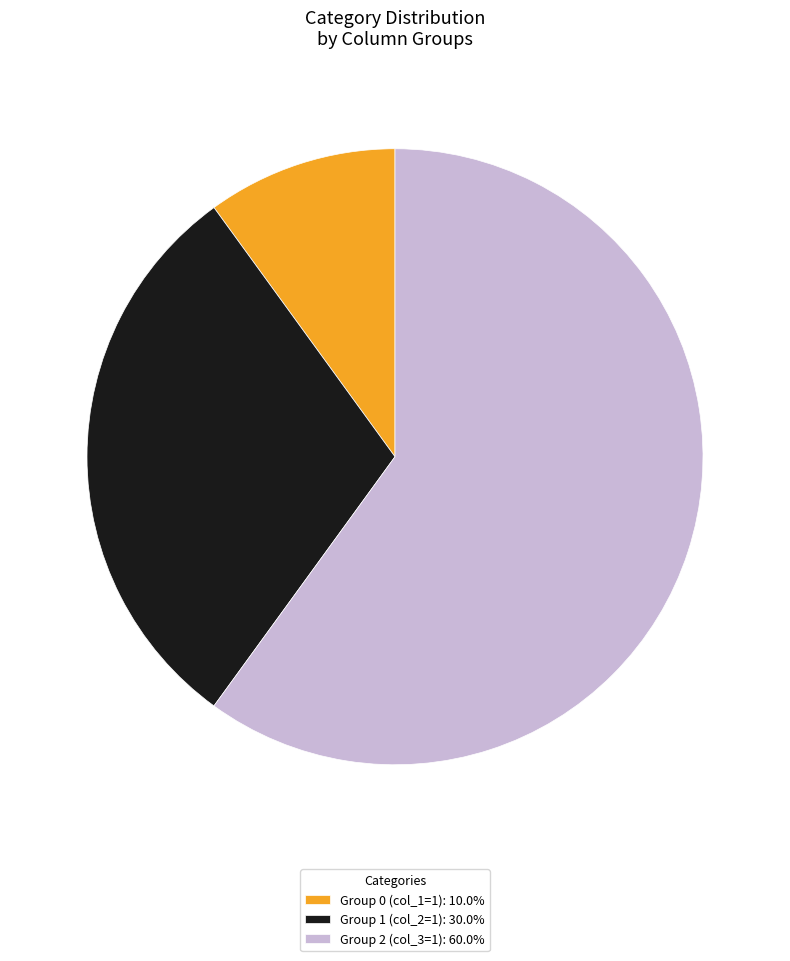

Do Group 2 (col_3=1): 60.0% and Group 0 (col_1=1): 10.0% together represent more than half of the pie?

Yes